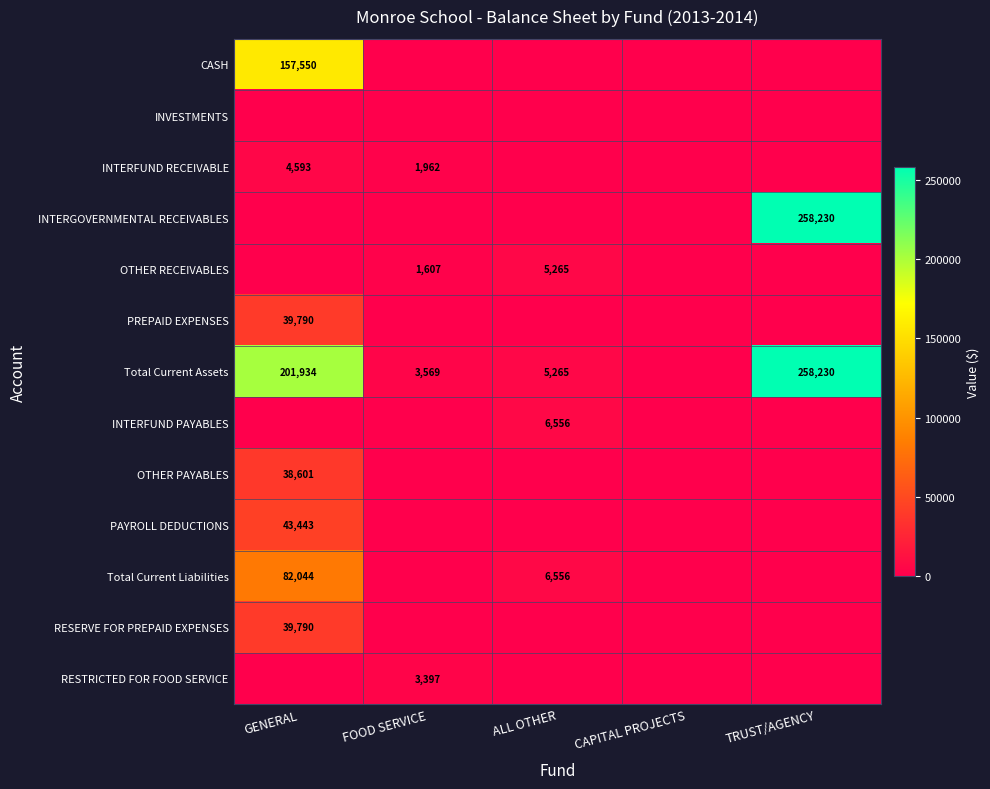

What is the sum of the Total Current Assets values at TRUST/AGENCY and GENERAL?

460164